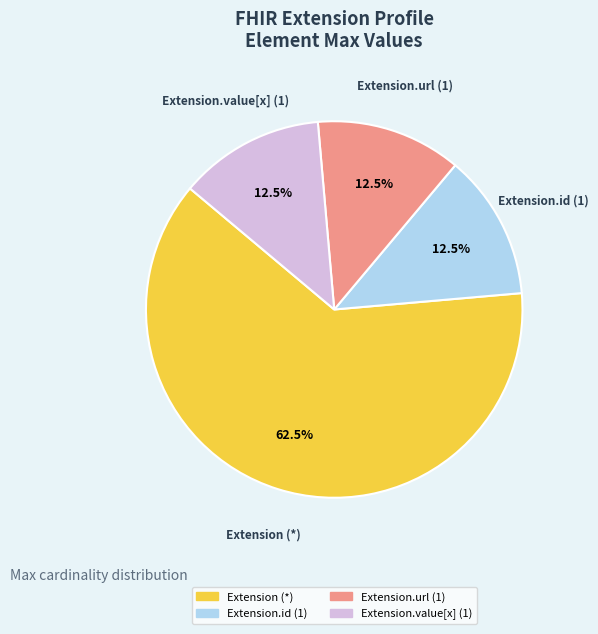

How many slices are in this pie chart?

4